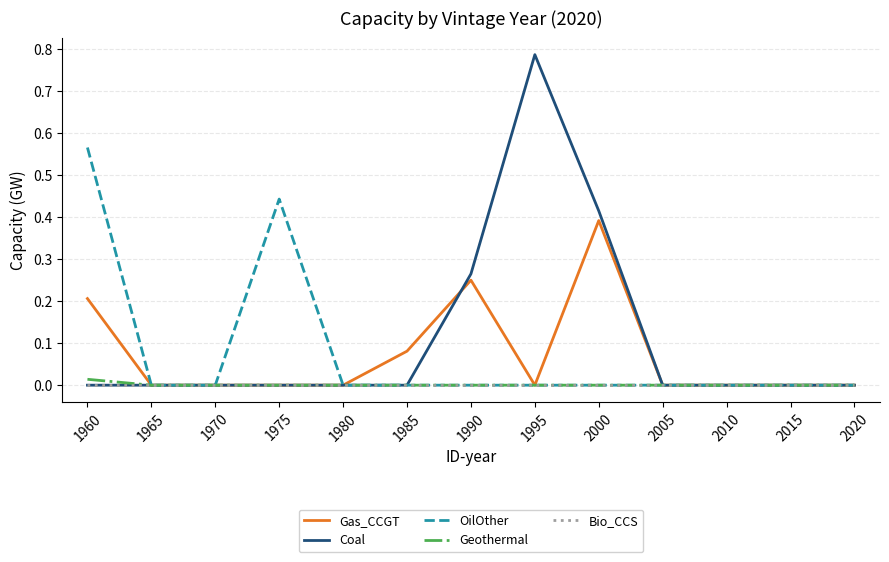

Which series has the largest range (max minus min)?

Coal